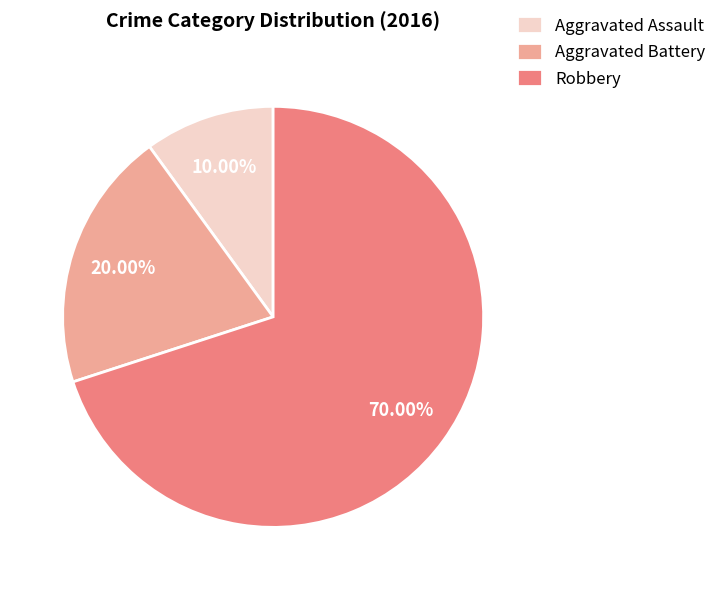

What is the total percentage of Aggravated Assault and Aggravated Battery?

30.0%